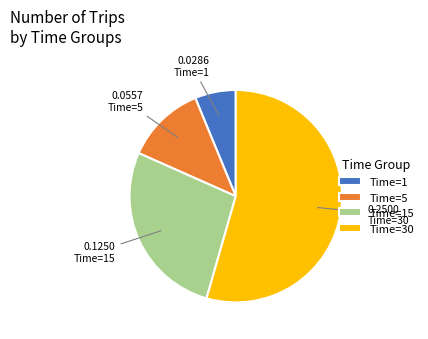

The Time=1 slice represents 17% of the pie. True or false?

False